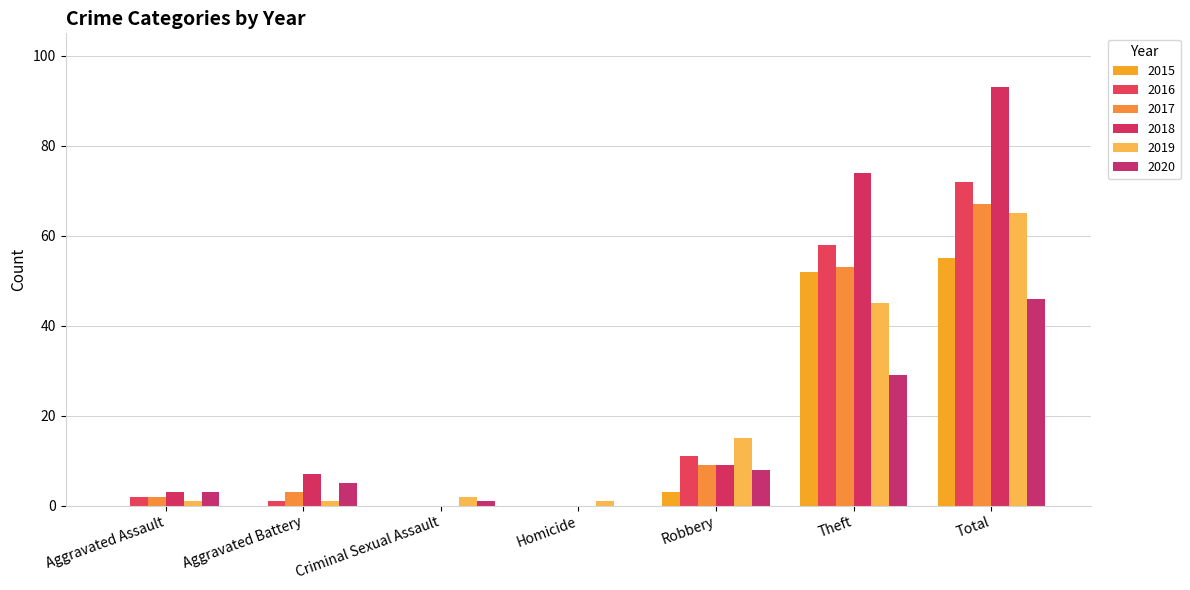

Does the chart contain stacked bars?

No